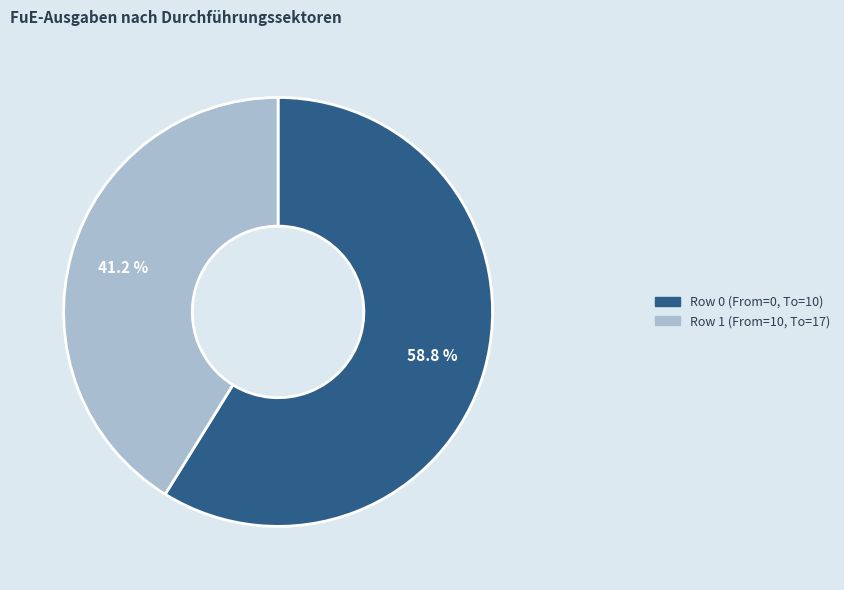

How many slices are in this pie chart?

2